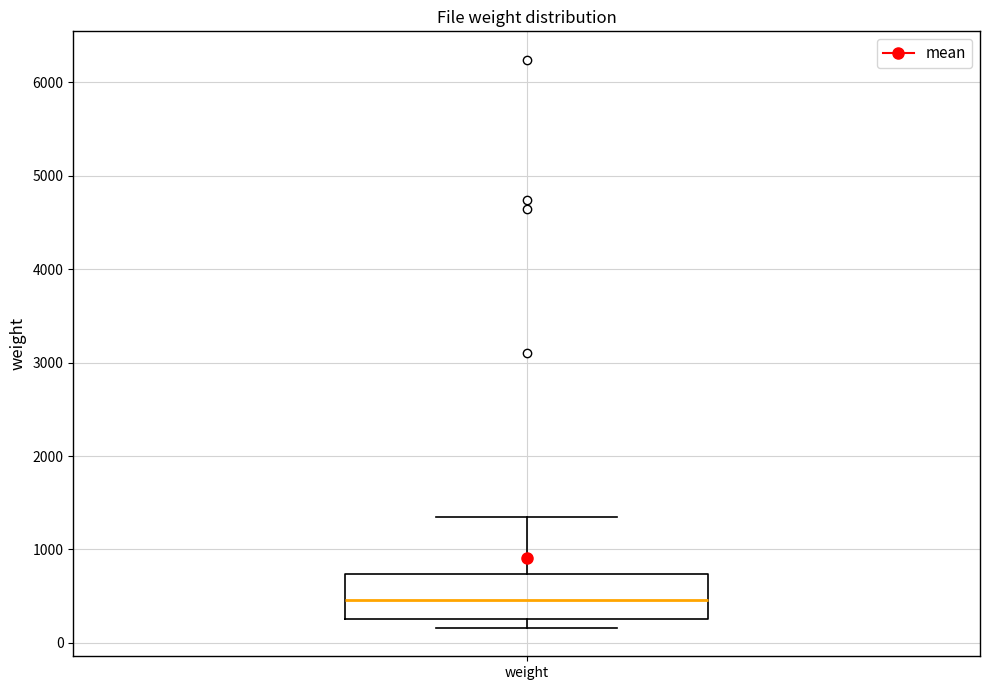

Read this box plot against the y-axis: the position of the median line, the range covered by the box, and the ends of both whiskers. The values are not printed on the chart, so give them approximately, as read against the axis.

median 500, box 300 to 700, whiskers 200 to 1300